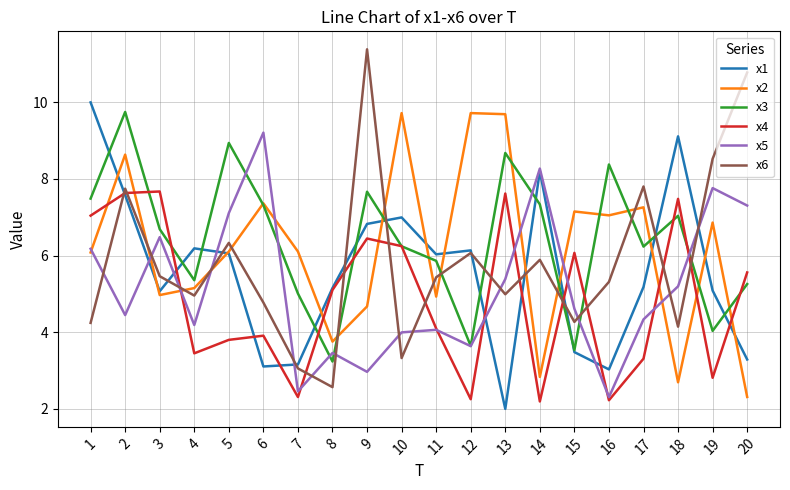

What is the total value across all series at 15?

29.1